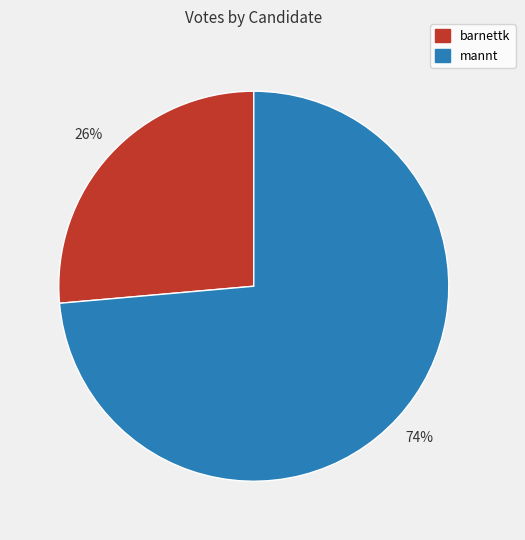

What percentage is the barnettk slice, to the nearest percent?

26%